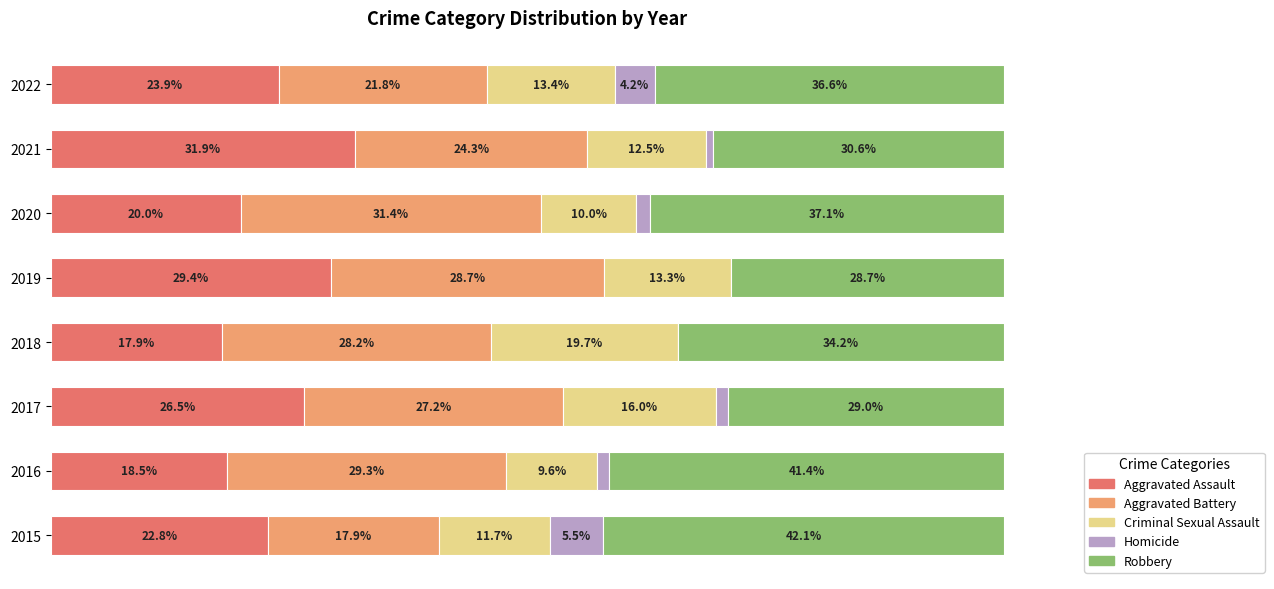

What are all the series names shown in the legend?

Aggravated Assault, Aggravated Battery, Criminal Sexual Assault, Homicide, Robbery